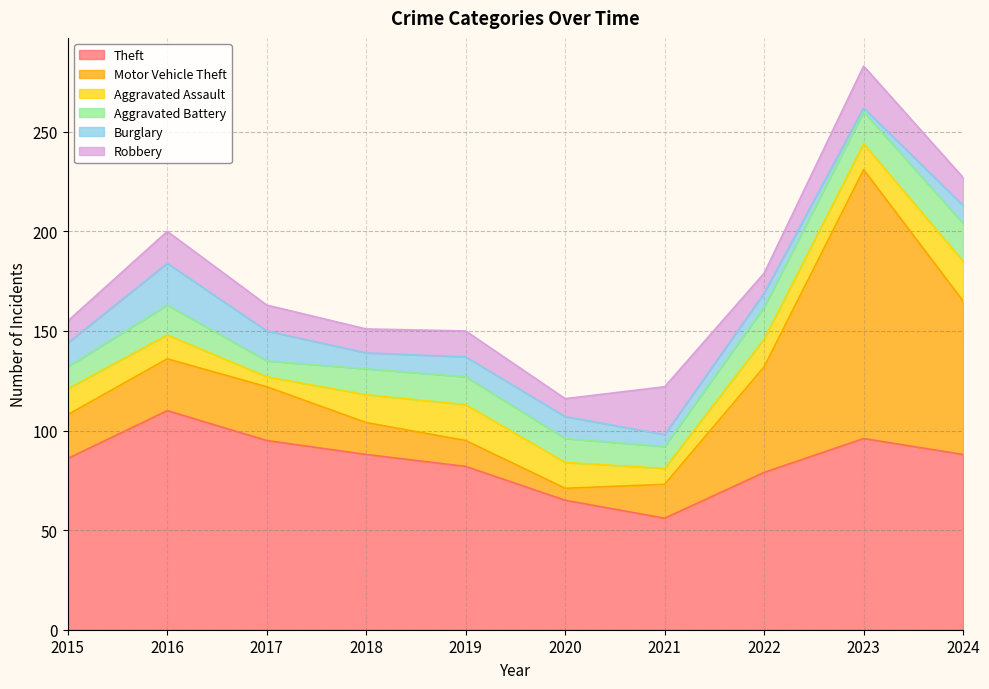

Which series has the largest range (max minus min)?

Motor Vehicle Theft